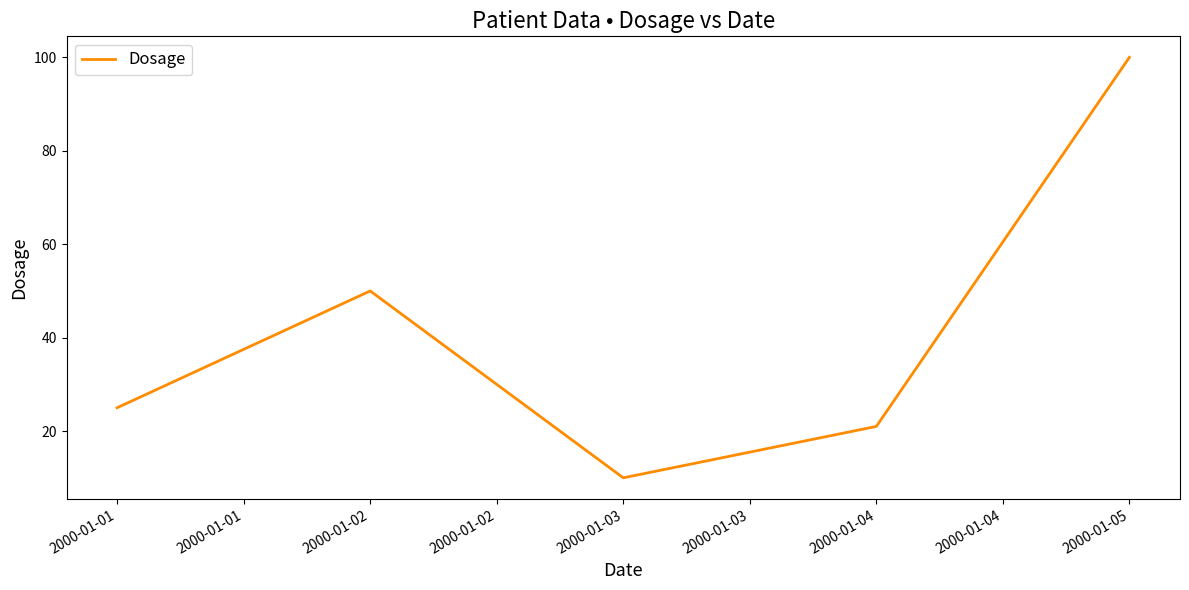

At which category does the data reach its first local valley?

2000-01-03